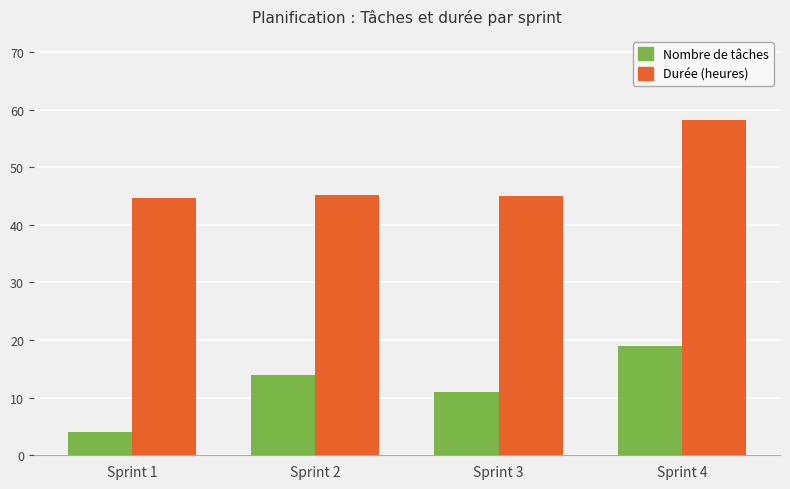

Which series has the largest total across all categories?

Durée (heures)